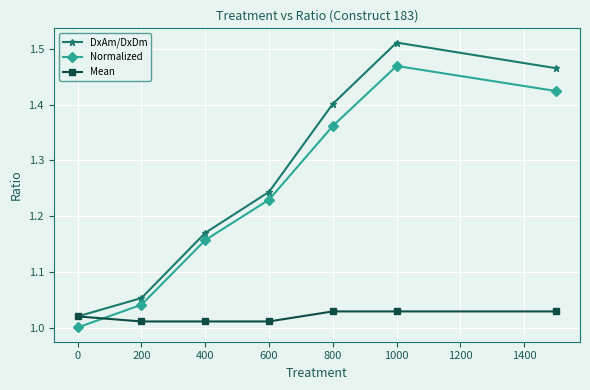

Which series has the largest total across all categories?

DxAm/DxDm